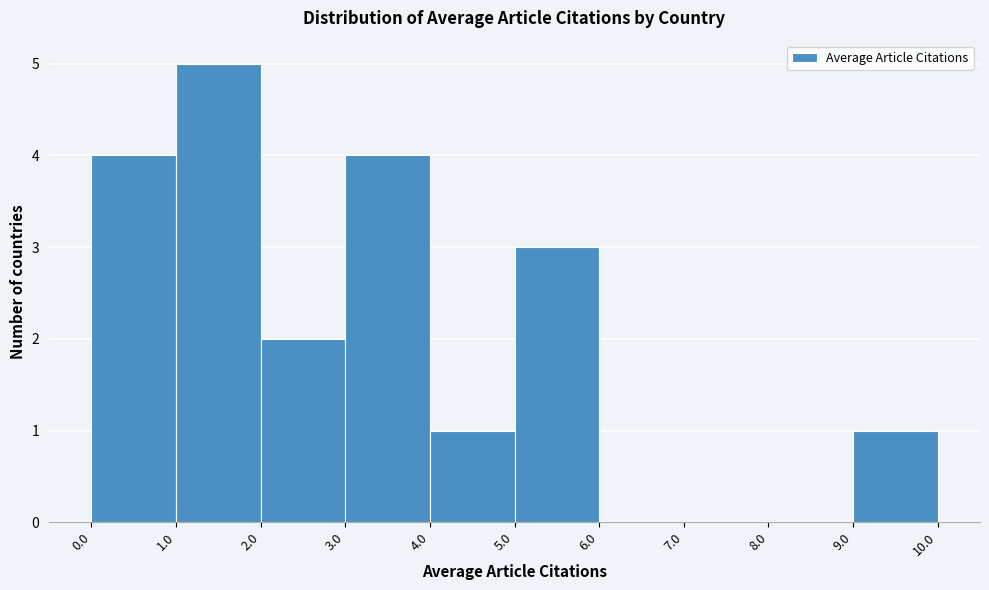

How tall is the bar that spans 0.0 to 1.0 on the x-axis? The values are not printed on the chart, so give them approximately, as read against the axis.

4